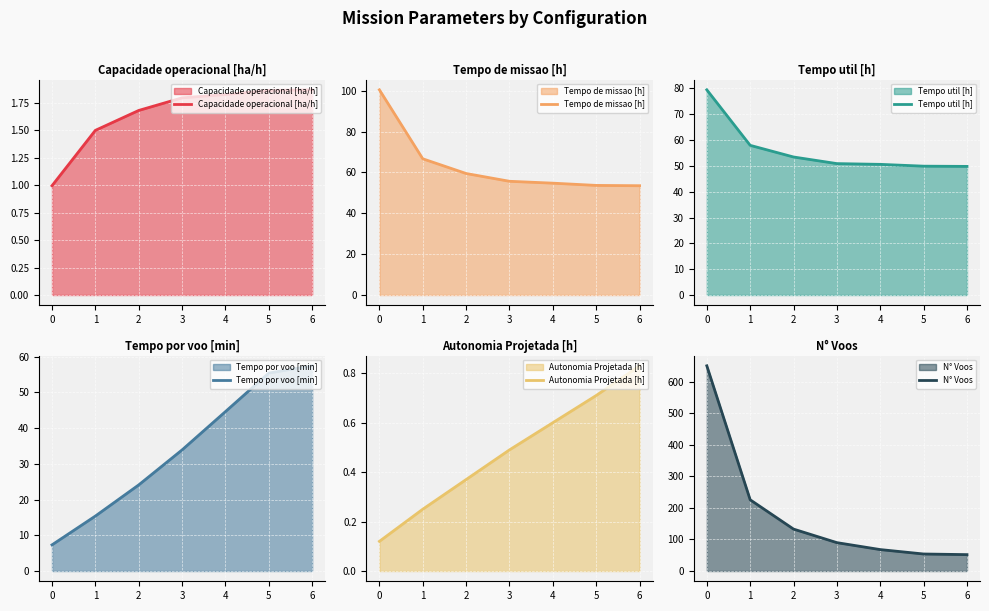

What is the value of the Capacidade operacional [ha/h] point at the 6th from the left?

1.9